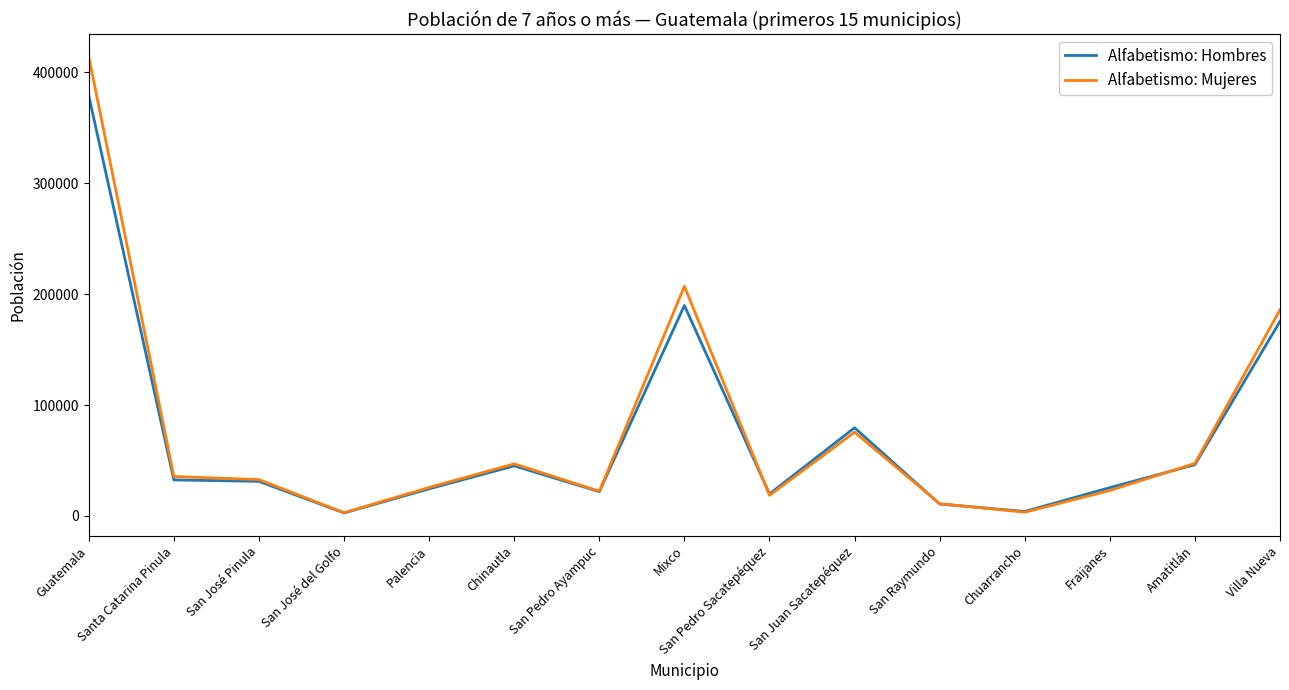

What is the sum of the Alfabetismo: Mujeres values at San Pedro Ayampuc and San Raymundo?

33305